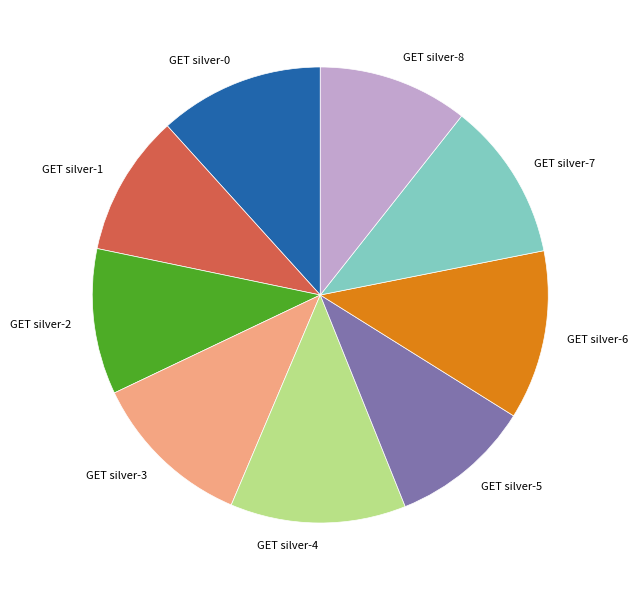

Does any single category account for the majority?

No